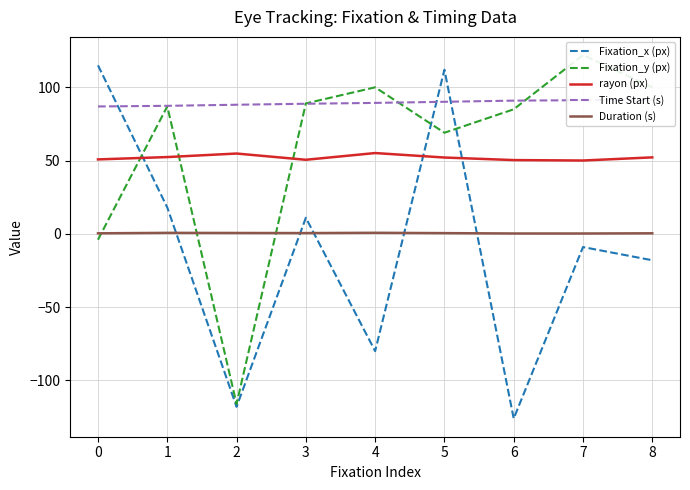

In rayon (px), how many points are lower than both neighbors (excluding endpoints)?

2